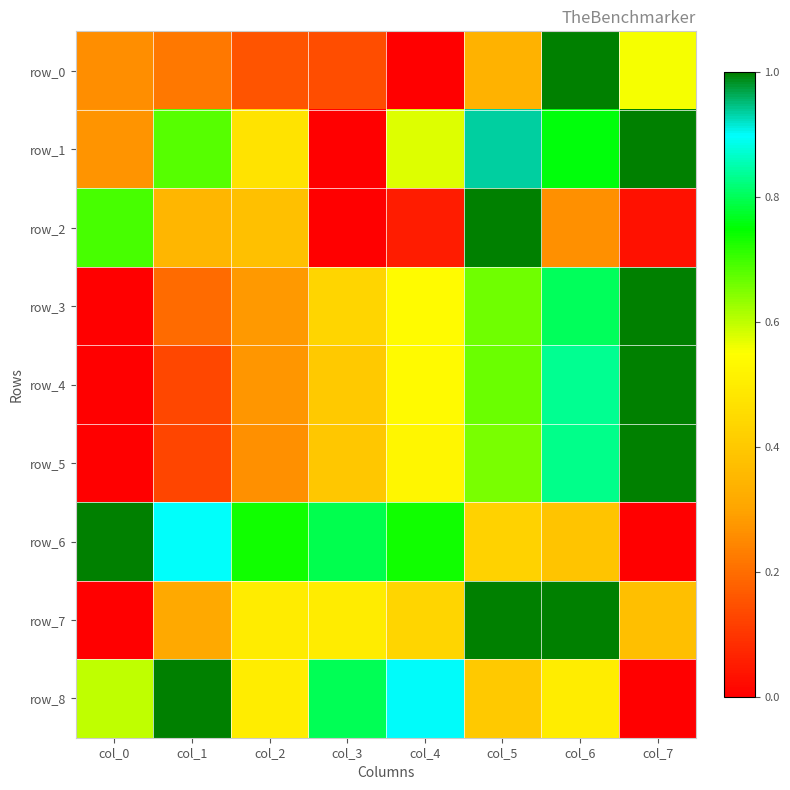

At which category is the sum across all series the highest?

col_6